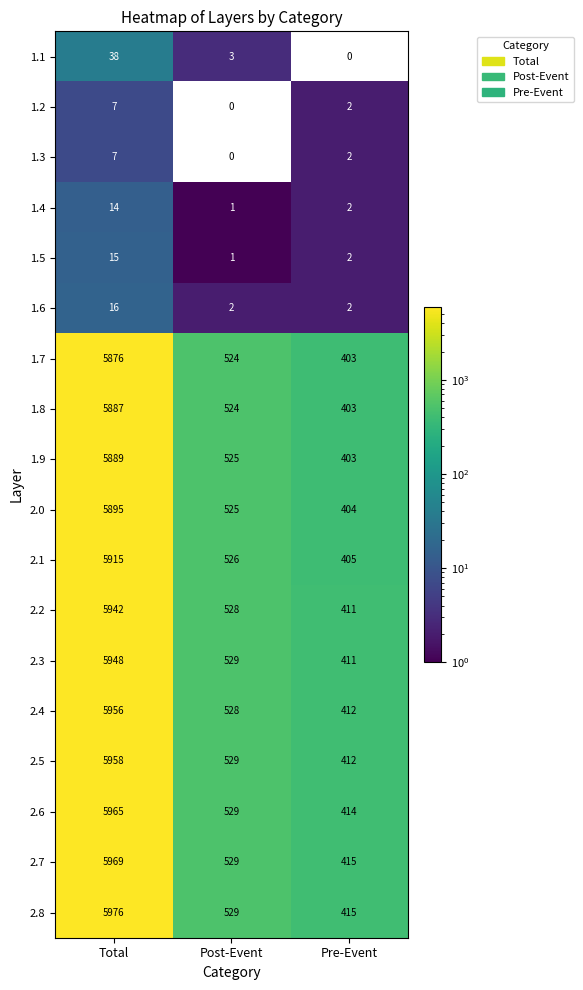

What is the sum of the 2.8 values at Pre-Event and Total?

6391